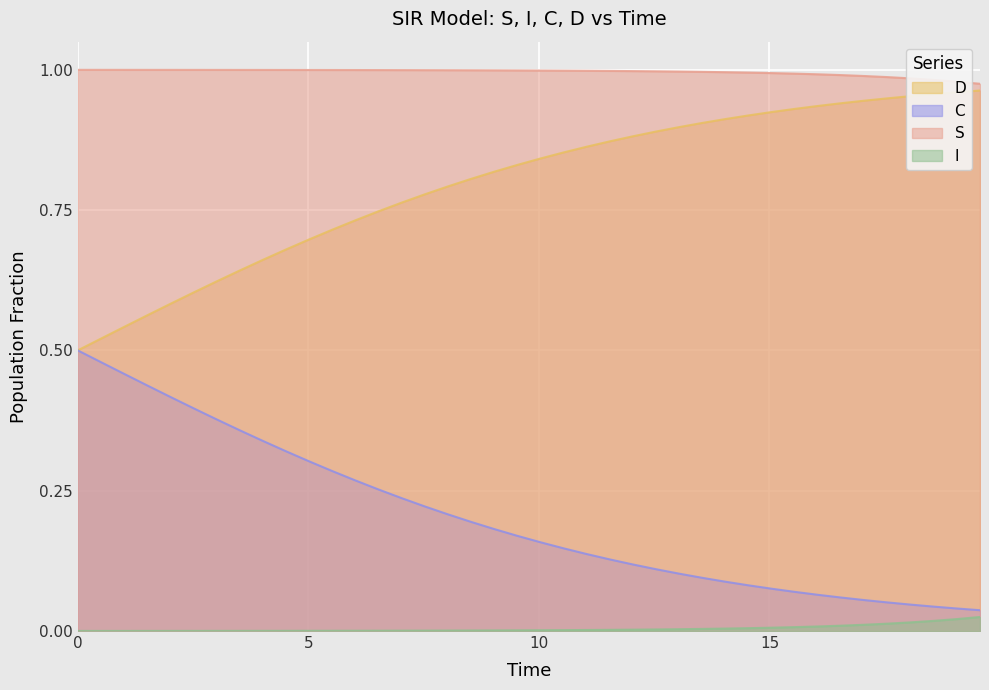

Rank the series by their average value, from highest to lowest.

S, D, C, I